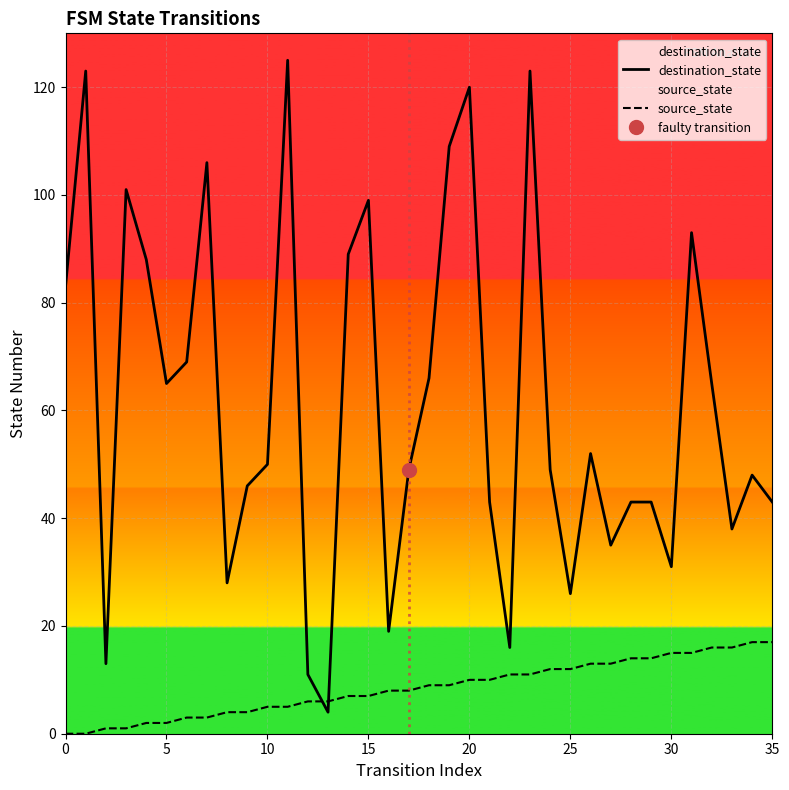

At how many categories does at least one series exceed 73?

12